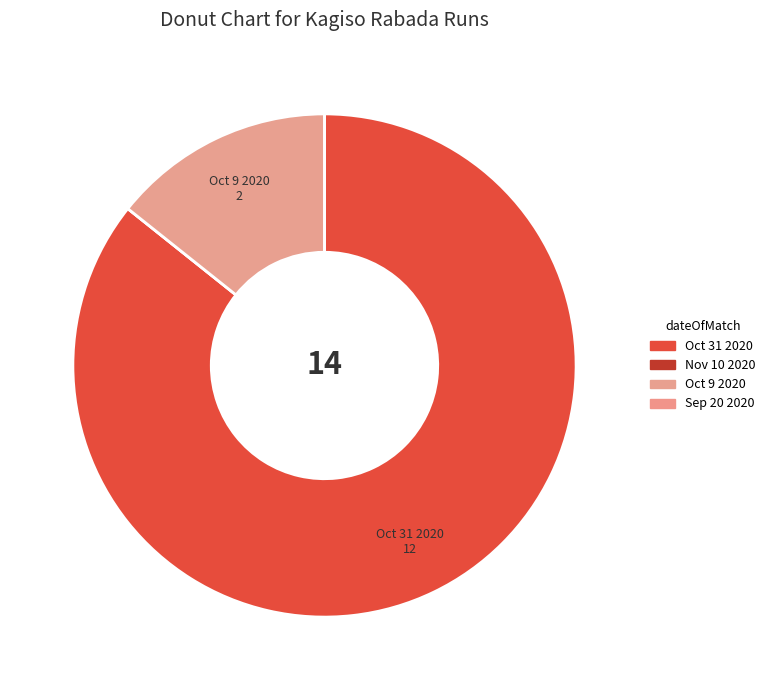

What percentage do Oct 9 2020 and Sep 20 2020 together represent?

14.3%